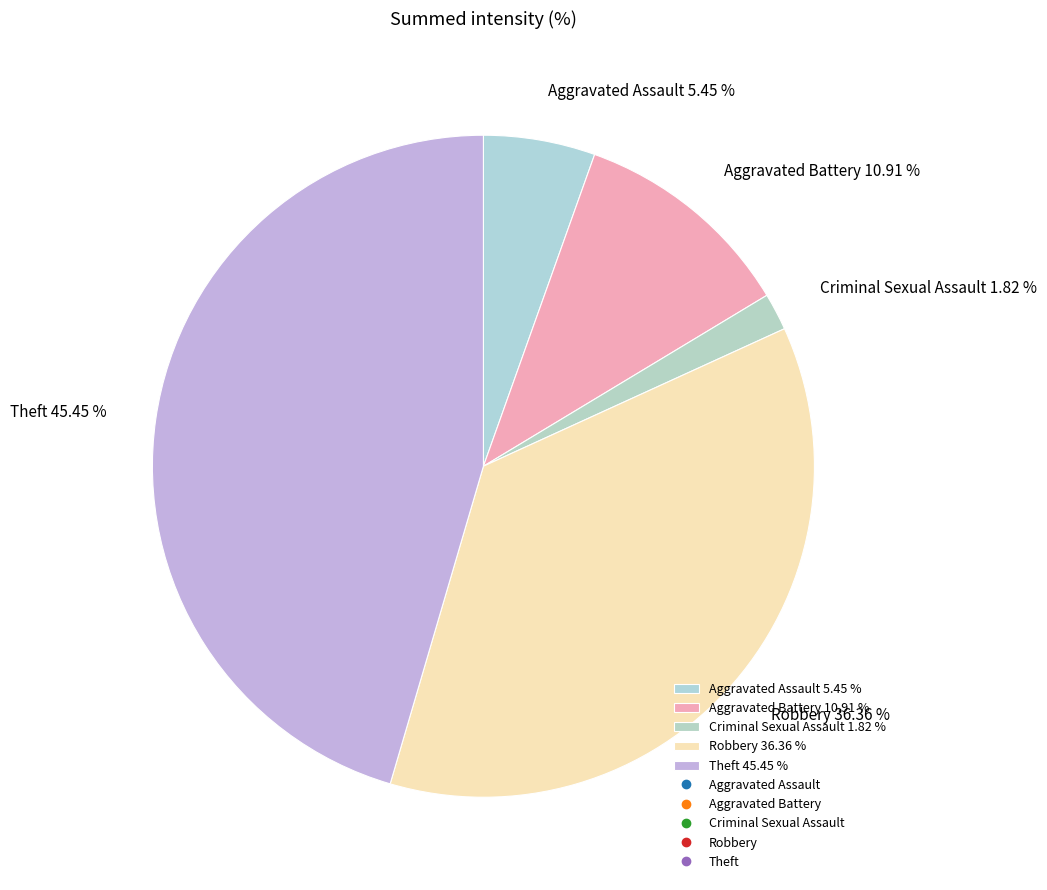

What is the largest slice in the pie chart?

Theft 45.45 %